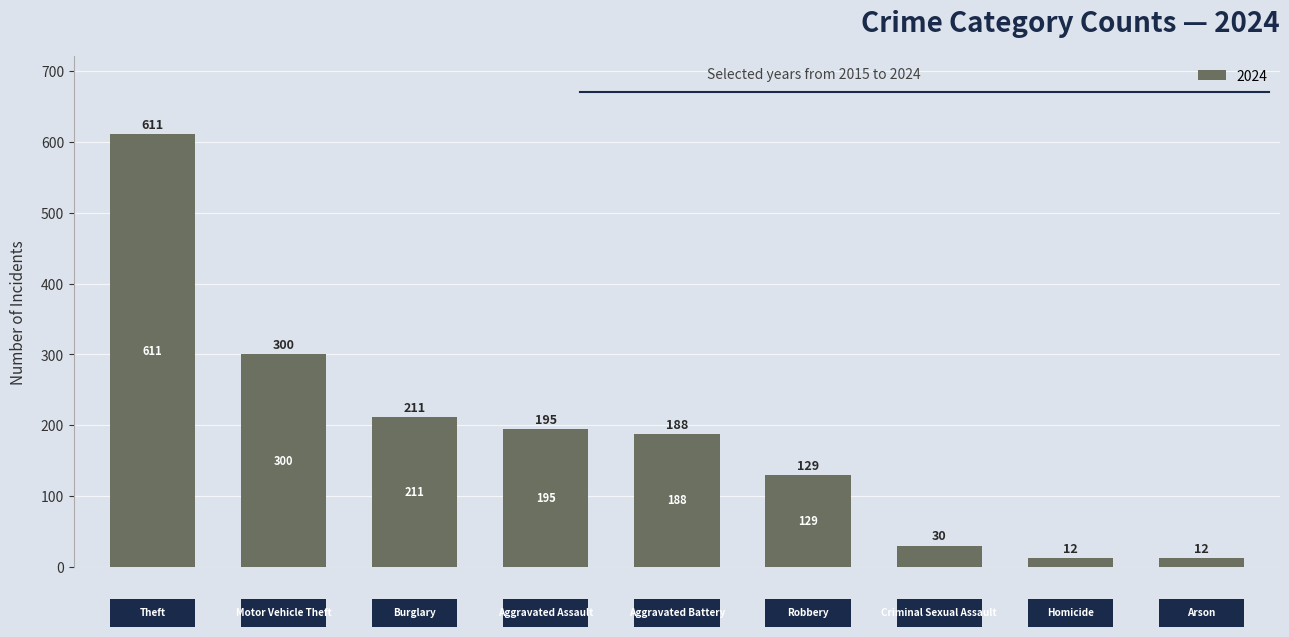

What is the difference between the maximum and second lowest values?

599